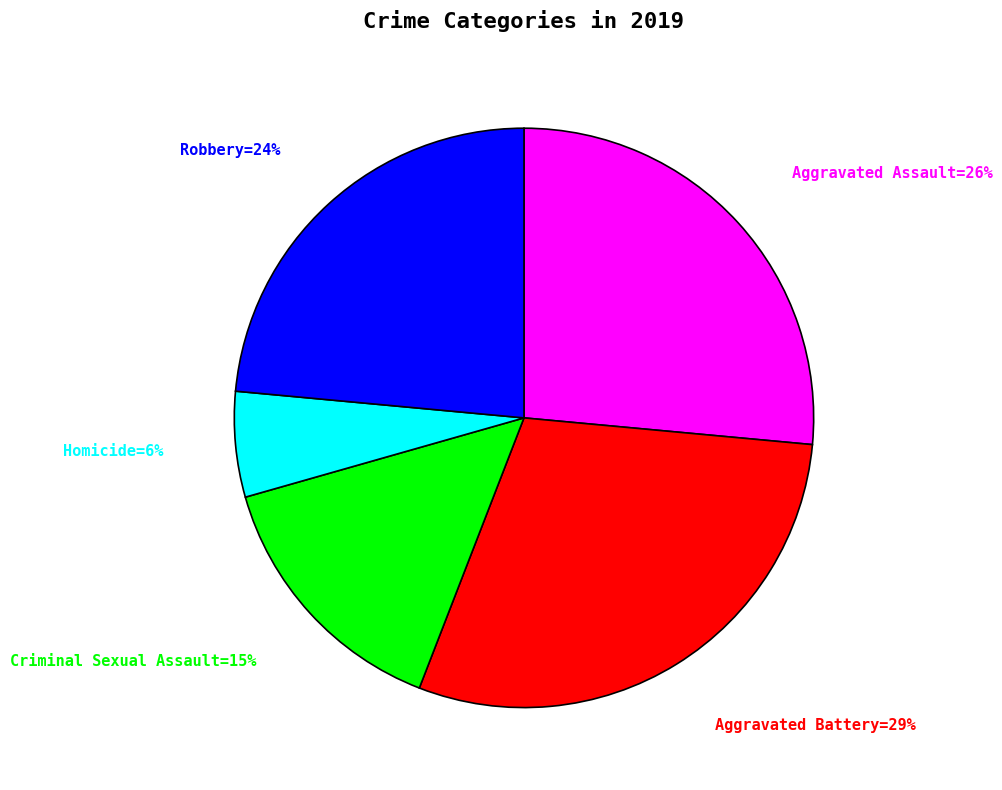

Does any single category account for the majority?

No